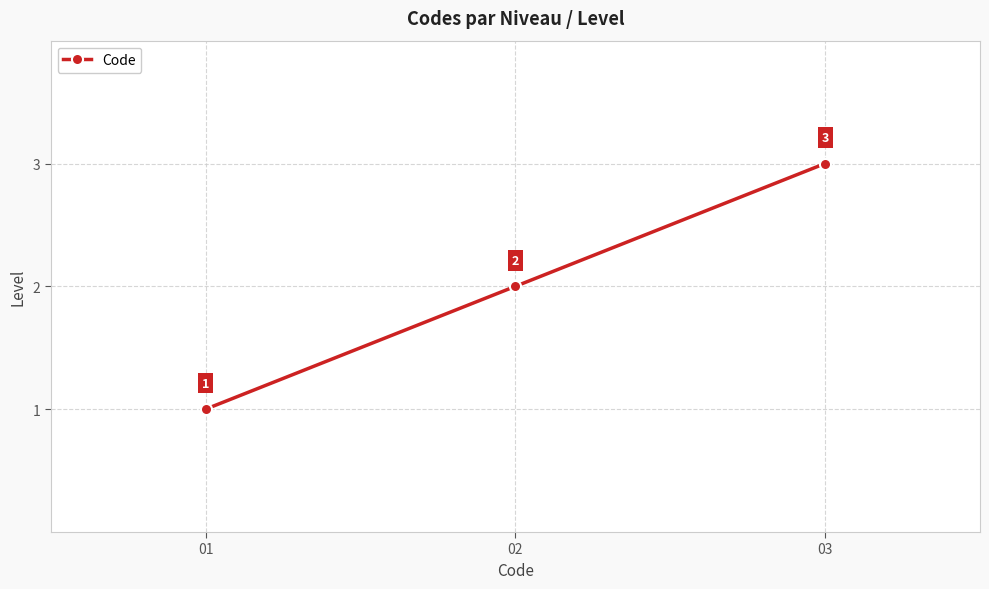

What is the value of the 3rd point from the left?

3